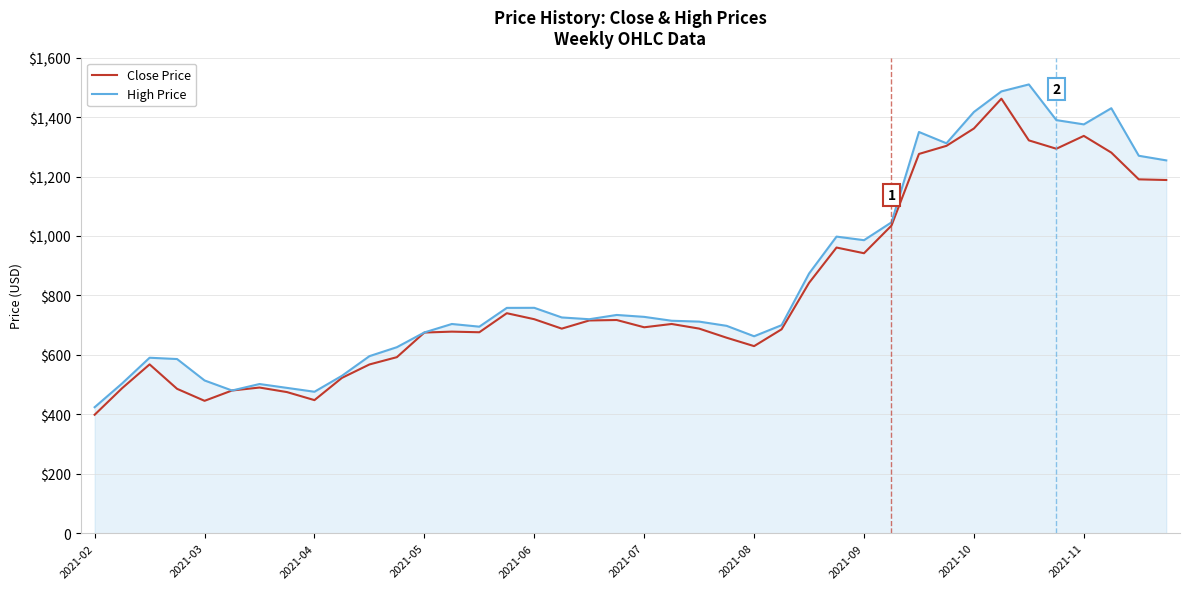

What are all the series names shown in the legend?

Close Price, High Price